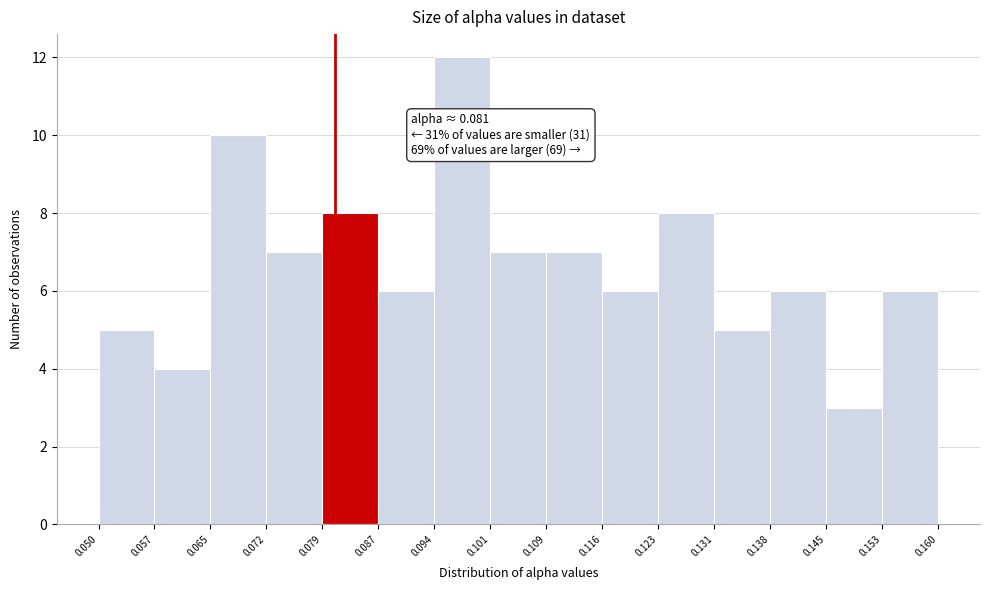

Over which range of the x-axis is the bar tallest?

0.094 to 0.101